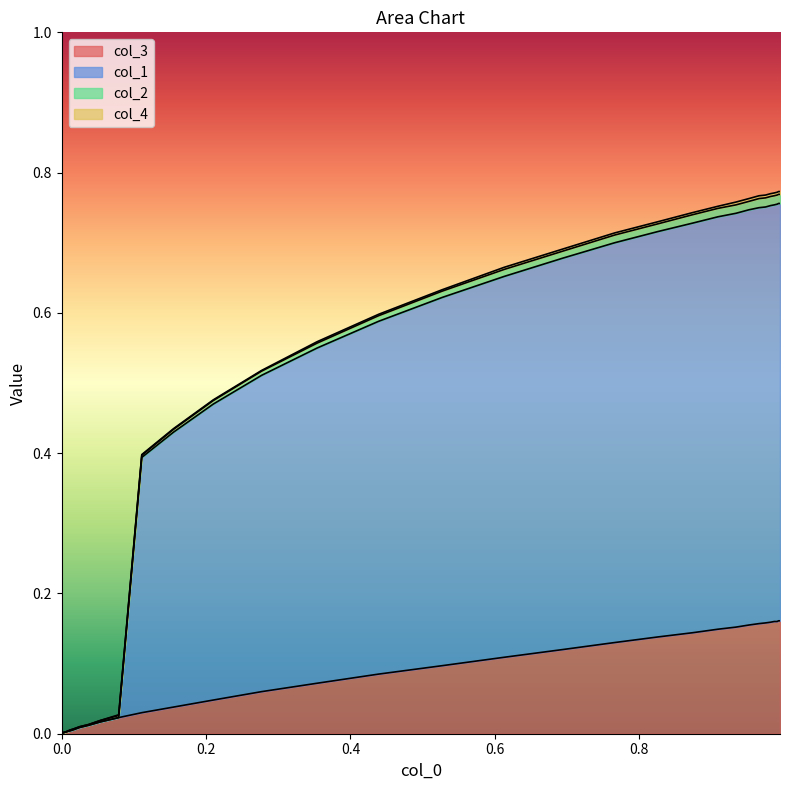

True or false: col_1 and col_3 cross at least once.

False